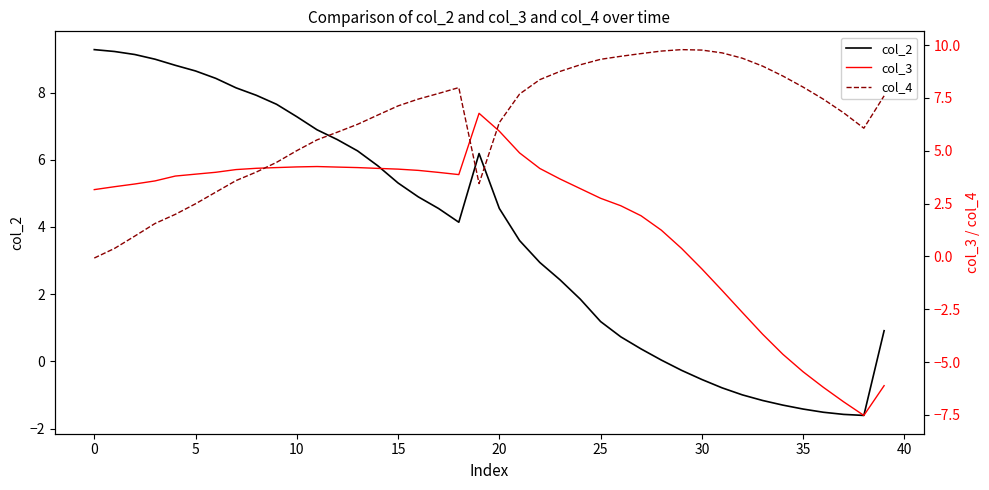

What is the minimum value for col_2?

-1.6